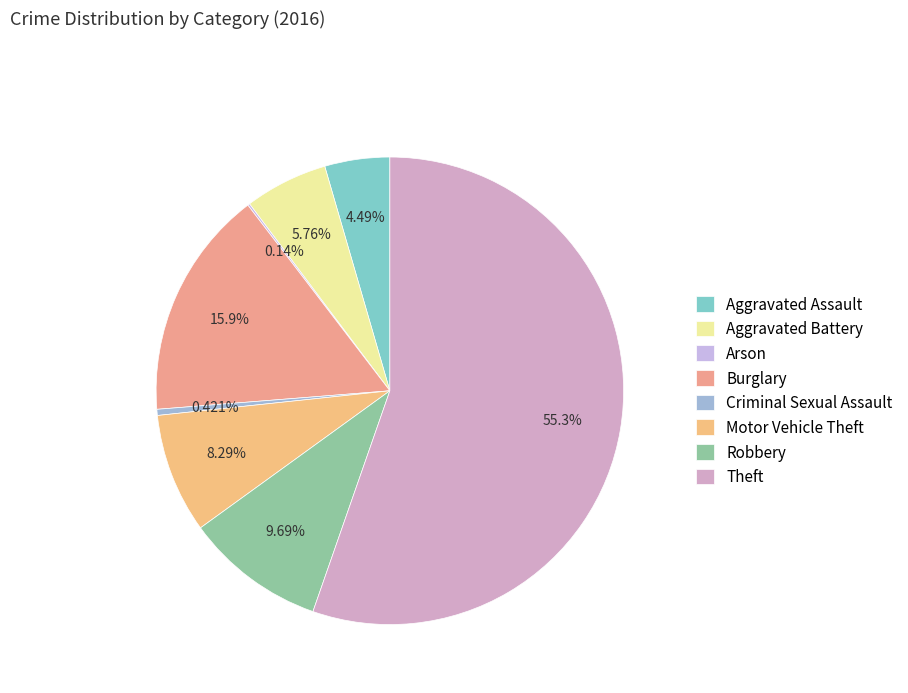

What percentage is the Robbery slice, to the nearest percent?

10%